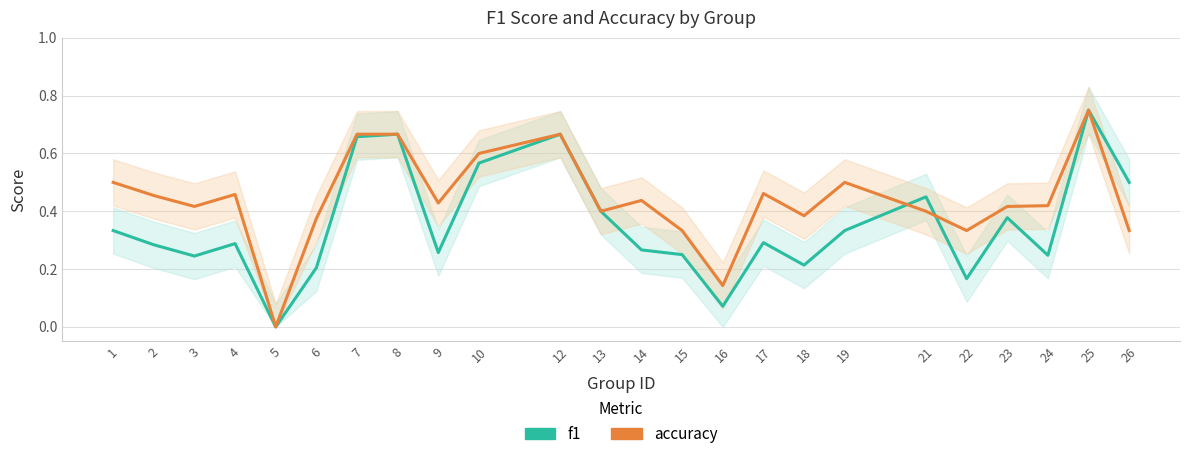

Which series ends up on top after the final intersection of accuracy and f1?

accuracy